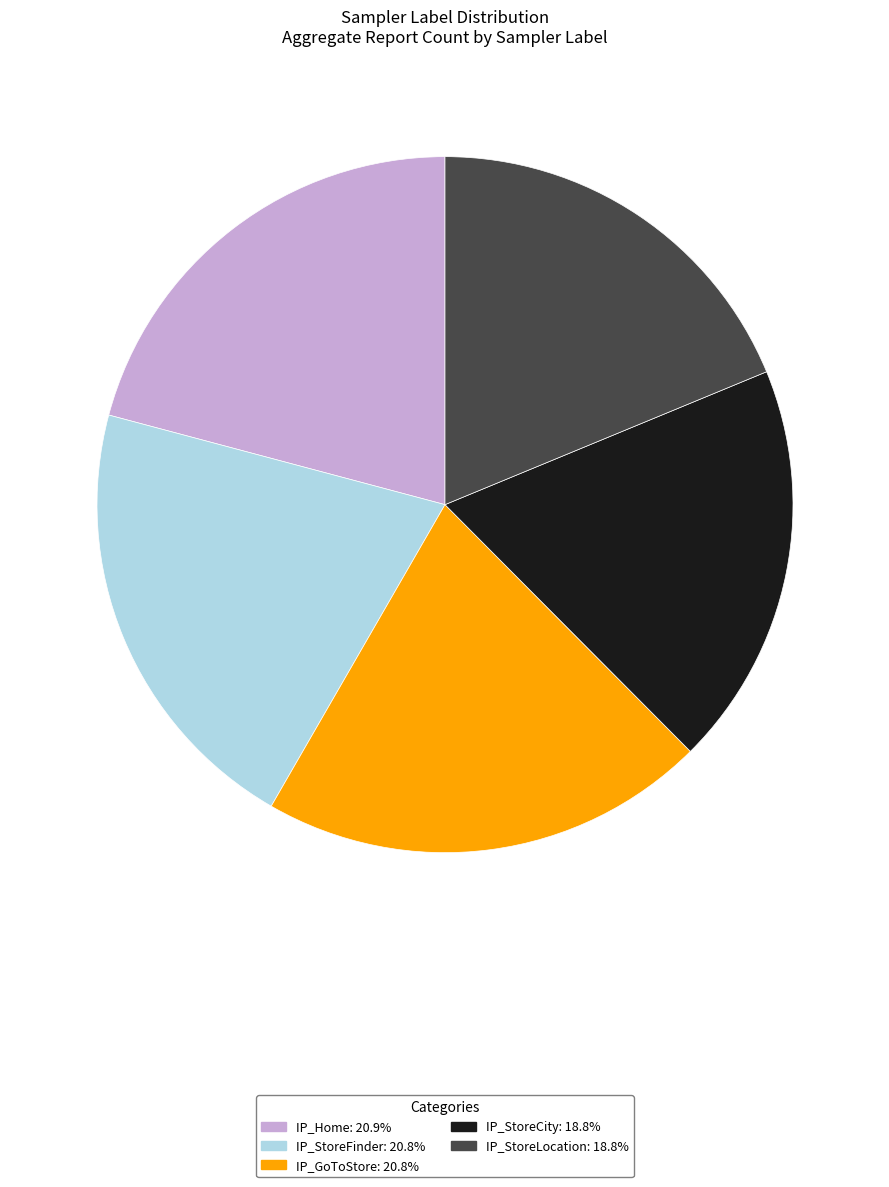

True or false: IP_StoreCity accounts for 19% of the total.

True